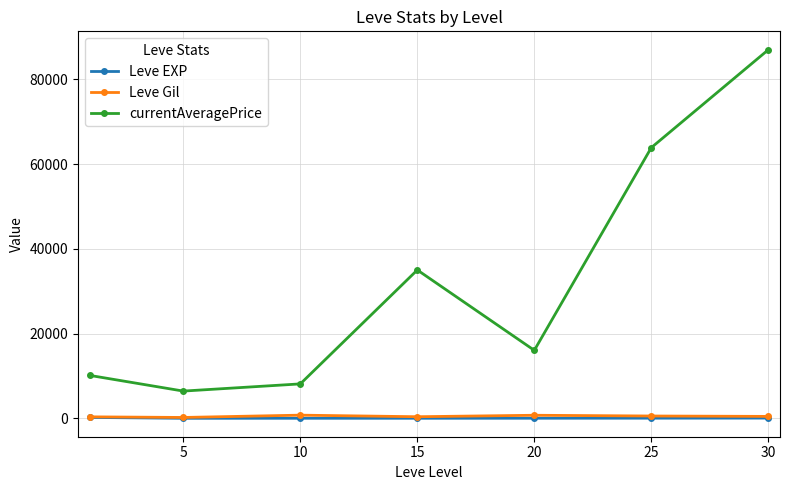

True or false: currentAveragePrice and Leve Gil cross at least once.

False